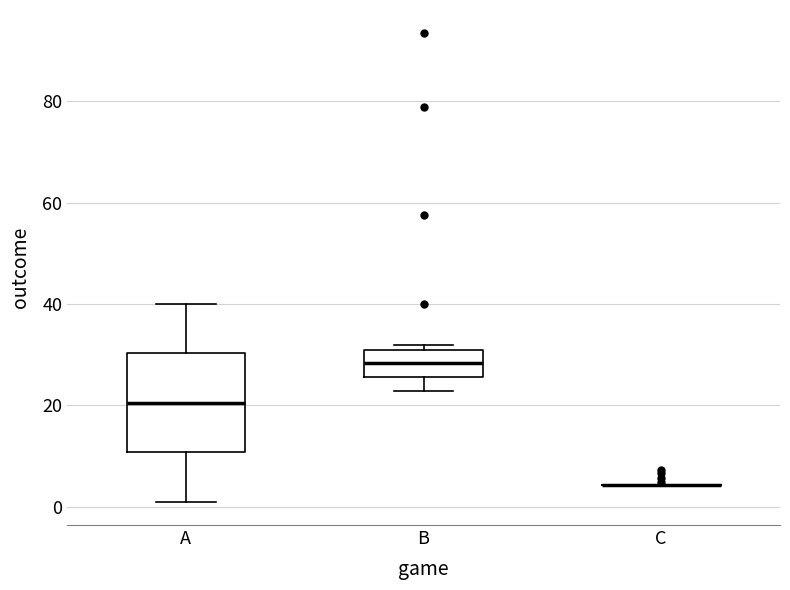

Reading left to right, read every box against the y-axis: the position of its median line, the range the box covers, and the ends of its whiskers. The values are not printed on the chart, so give them approximately, as read against the axis.

A: median 20, box 10 to 30, whiskers 2 to 40
B: median 28, box 26 to 32, whiskers 22 to 32 (just above the box's upper edge)
C: box collapsed to a line at 4, whiskers 4 to 4